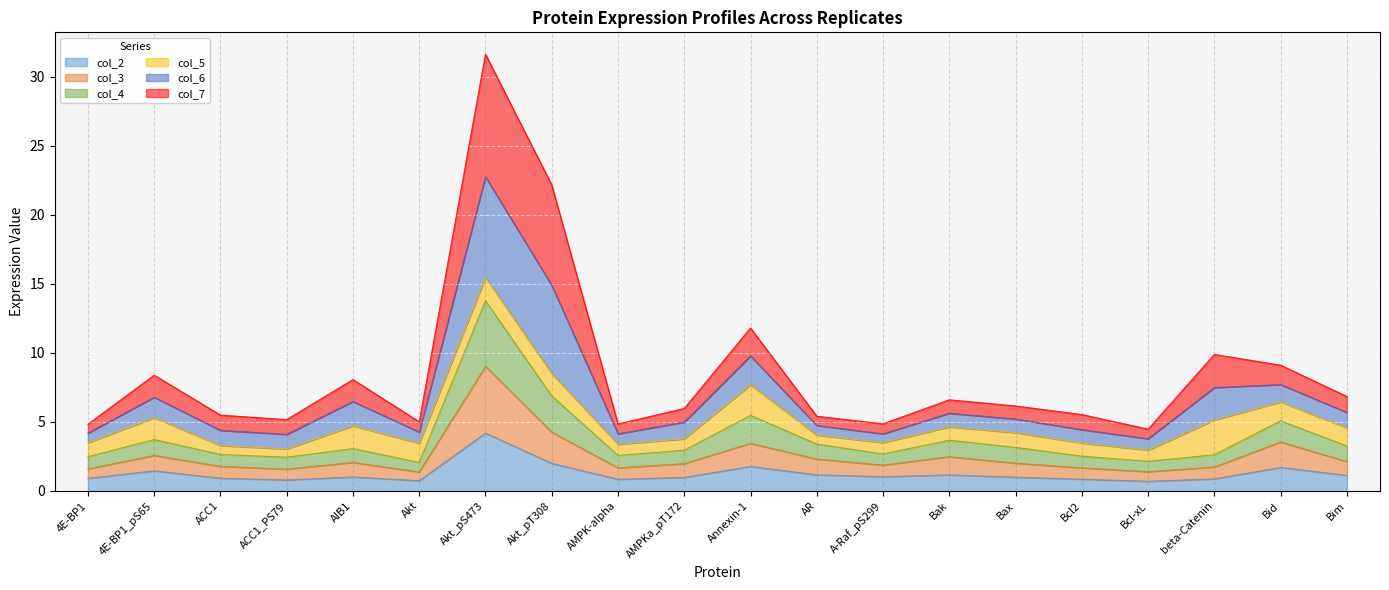

What is the label of the 13th point from the left?

A-Raf_pS299